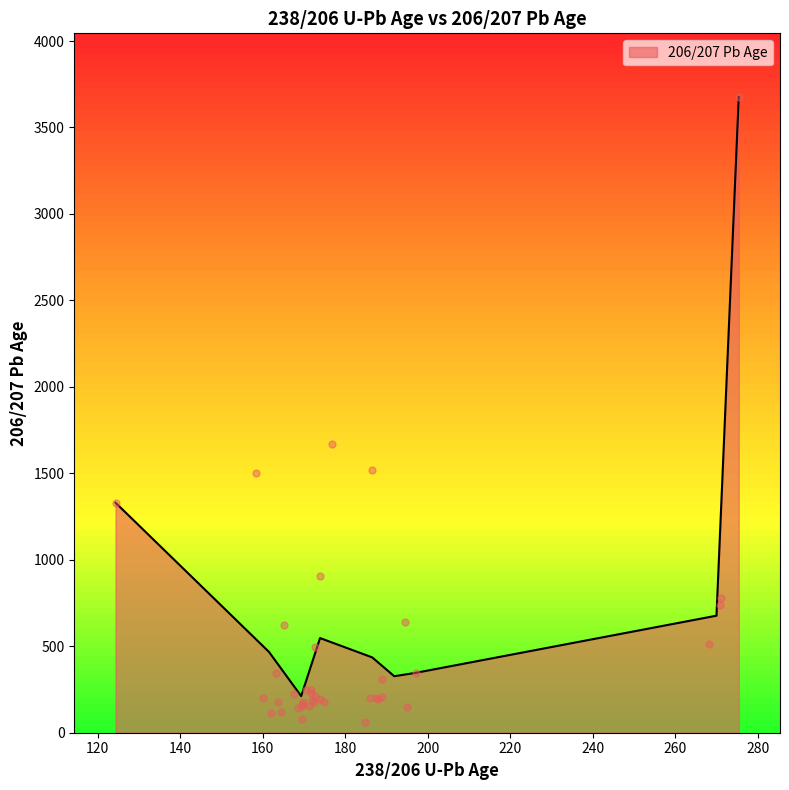

What is the maximum value for 206/207 Pb Age?

3676.8